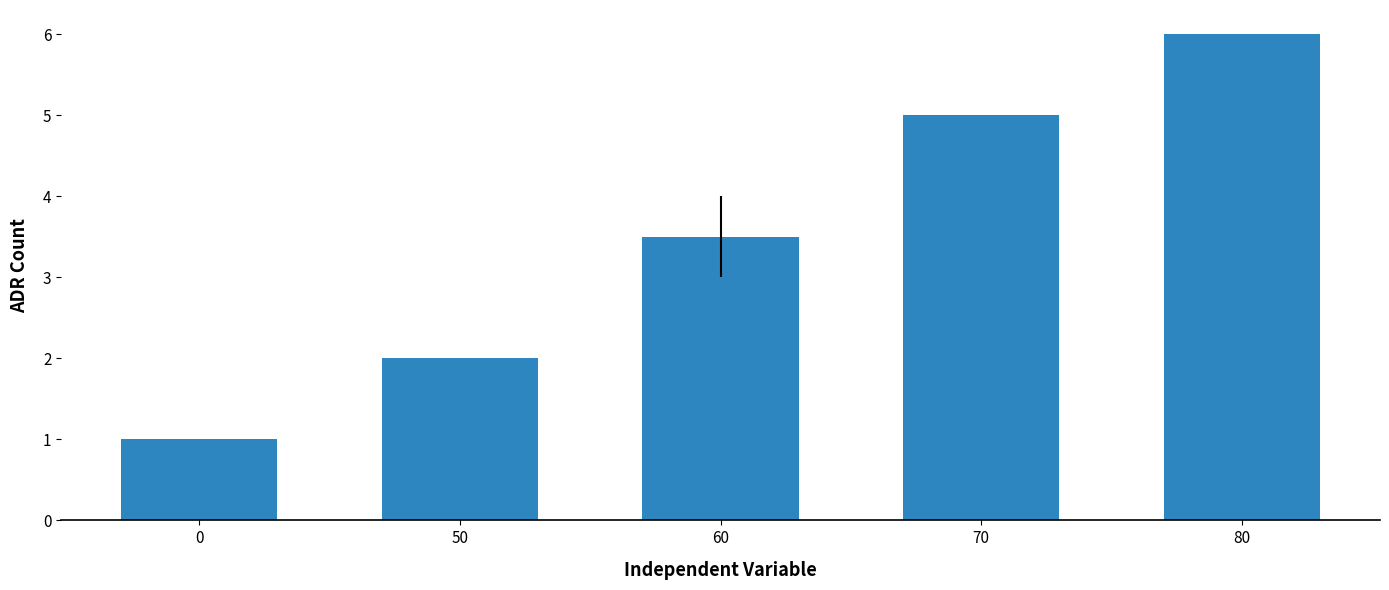

List the labels in order of value, largest first.

80, 70, 60, 50, 0